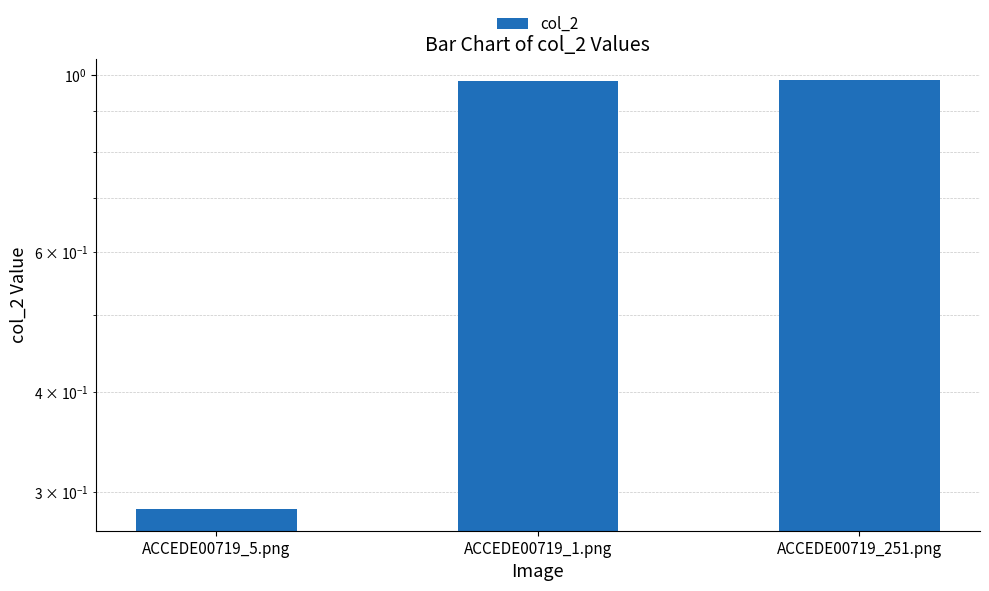

Count the number of categories in the chart.

3